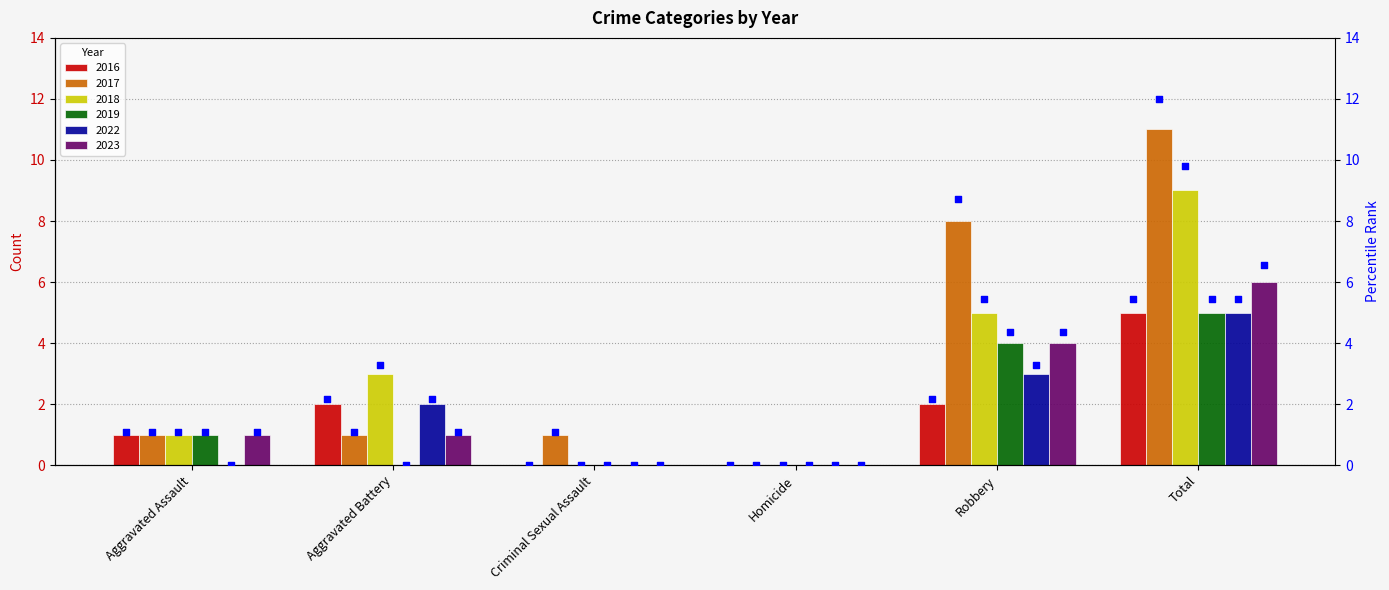

What is the sum of all 2023 values?

12